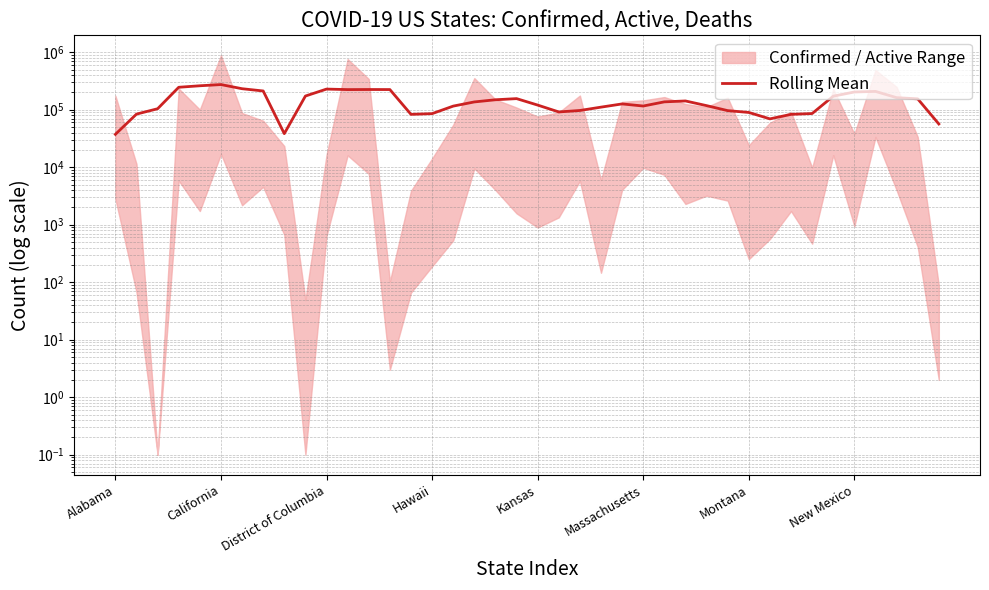

What is the sum of the values at Kansas and California?

394260.0